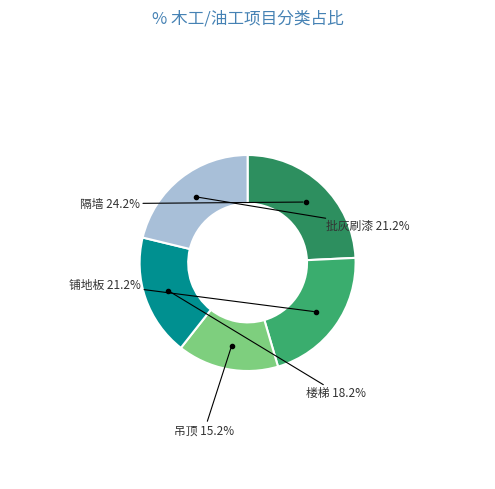

To the nearest percent, what is the difference between the largest and smallest slice percentages?

9%